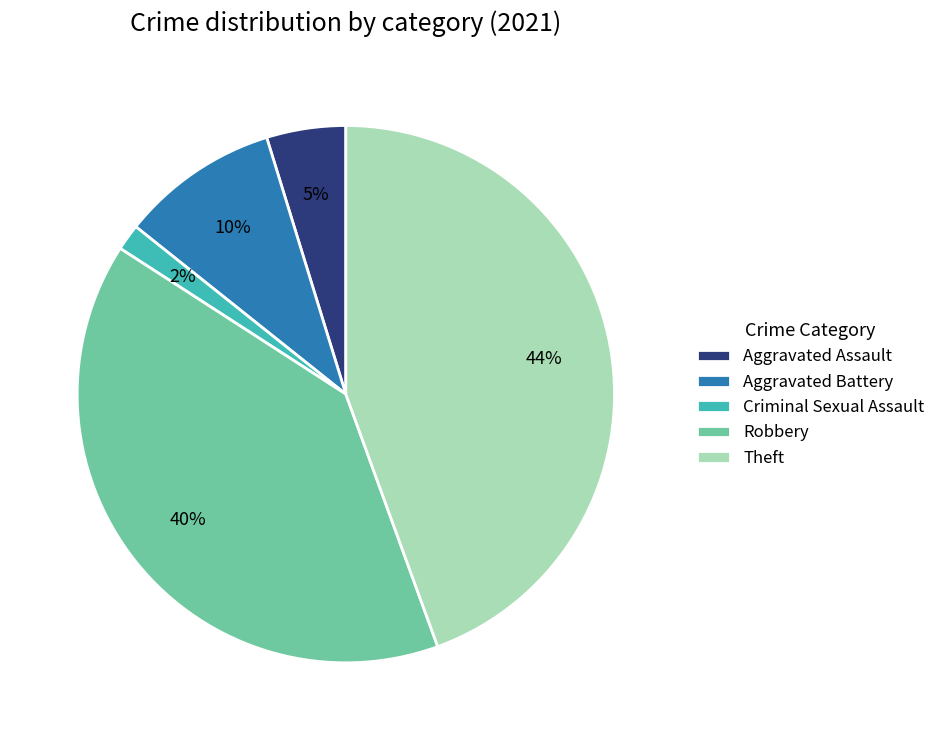

Is there any slice that represents more than half of the pie?

No